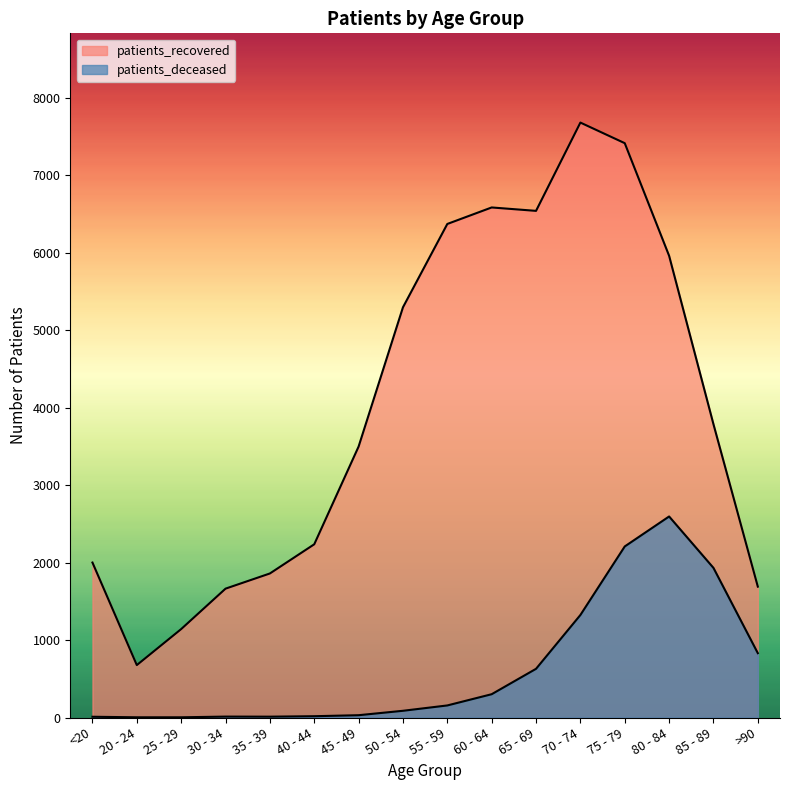

Rank the categories by patients_deceased value from lowest to highest.

20 - 24, 25 - 29, <20, 35 - 39, 30 - 34, 40 - 44, 45 - 49, 50 - 54, 55 - 59, 60 - 64, 65 - 69, >90, 70 - 74, 85 - 89, 75 - 79, 80 - 84